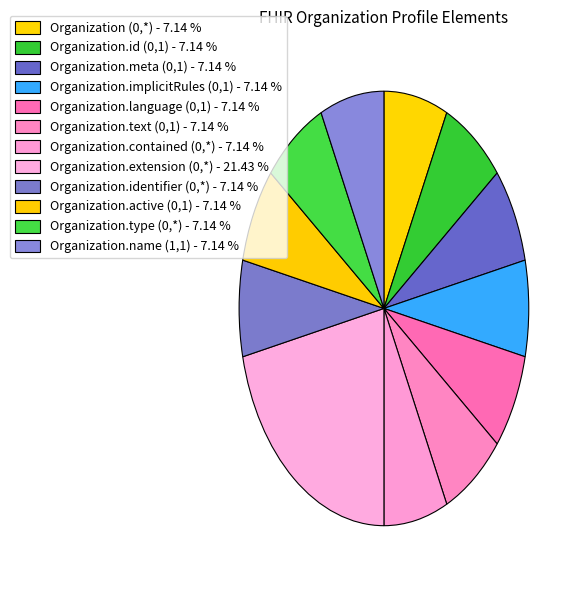

How many segments does this pie chart have?

12